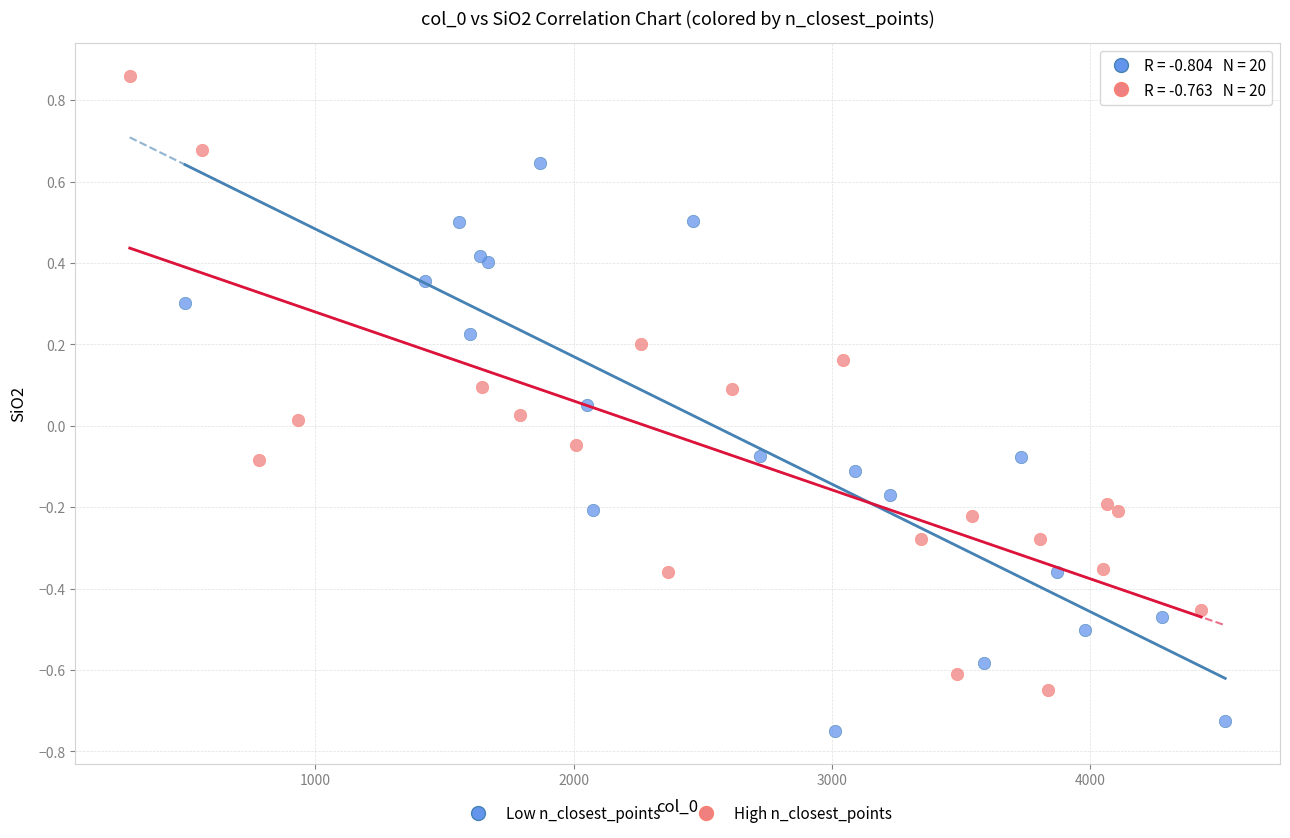

What are all the series names shown in the legend?

Low n_closest_points, High n_closest_points